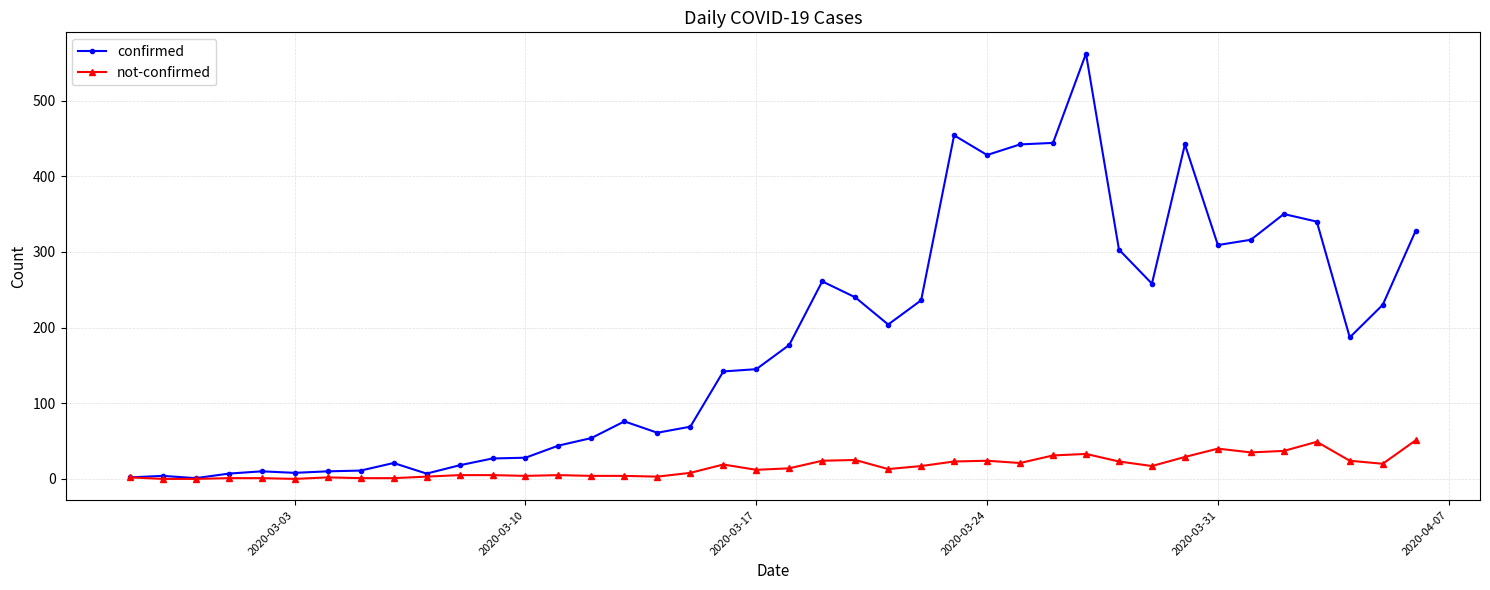

Which series has the largest total across all categories?

confirmed